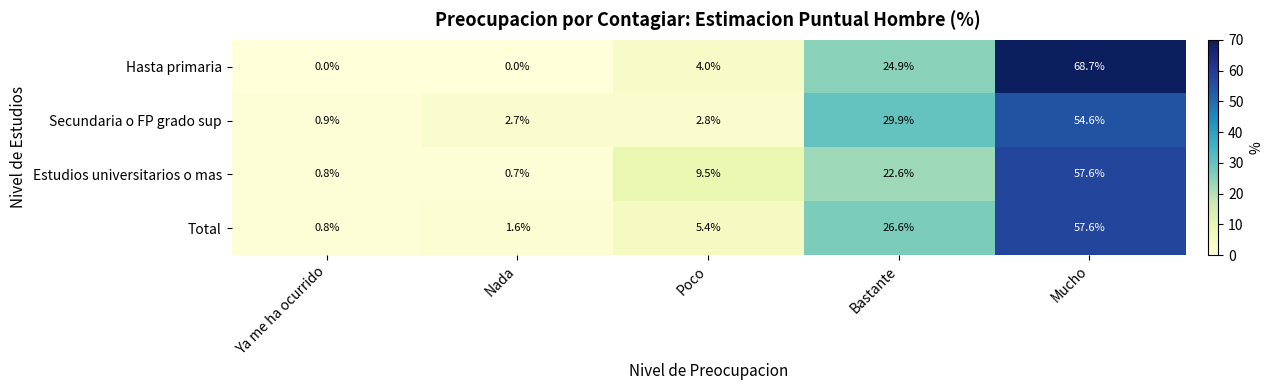

At which category is the sum across all series the highest?

Mucho